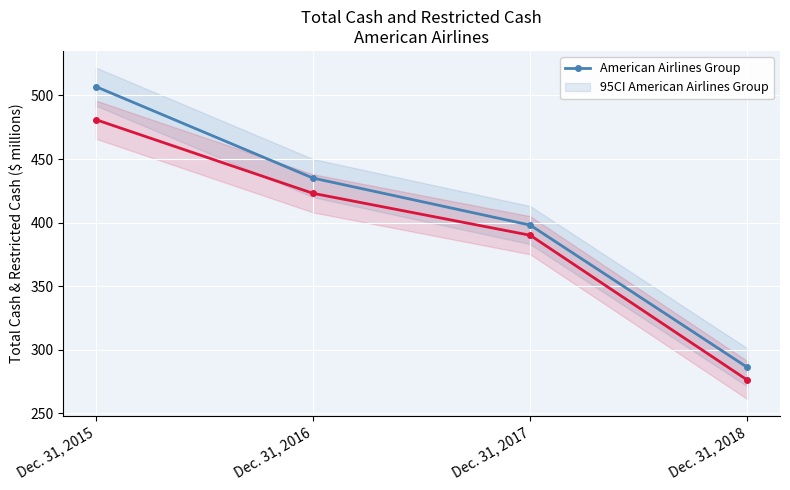

Which series has the largest range (max minus min)?

American Airlines Group